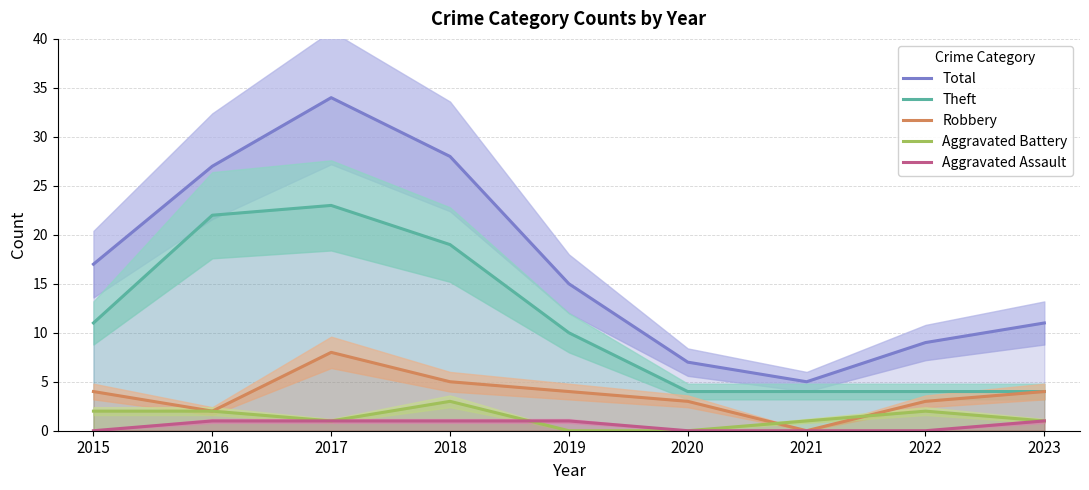

How many interior local valleys does the Aggravated Battery series have?

1